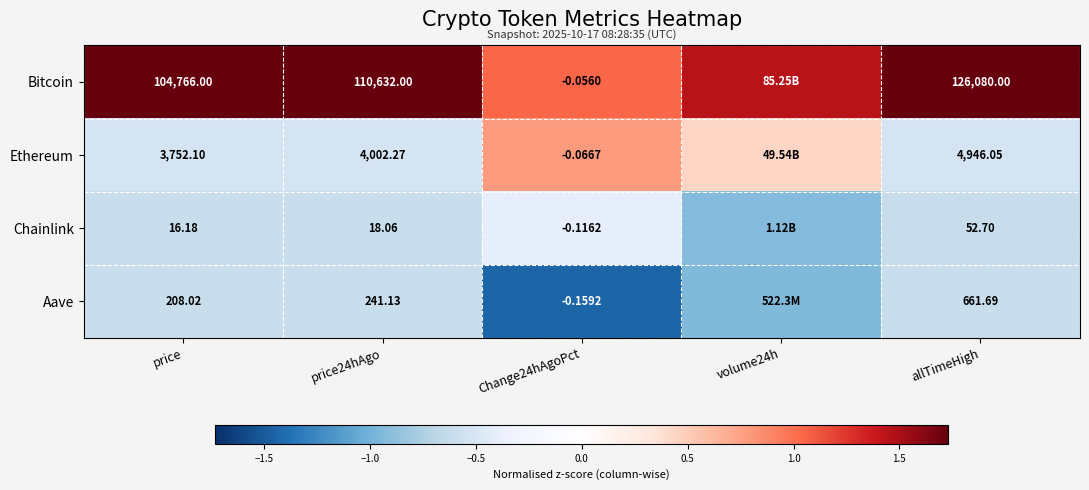

Is the value of Ethereum at Change24hAgoPct greater than the value of Bitcoin at allTimeHigh?

No